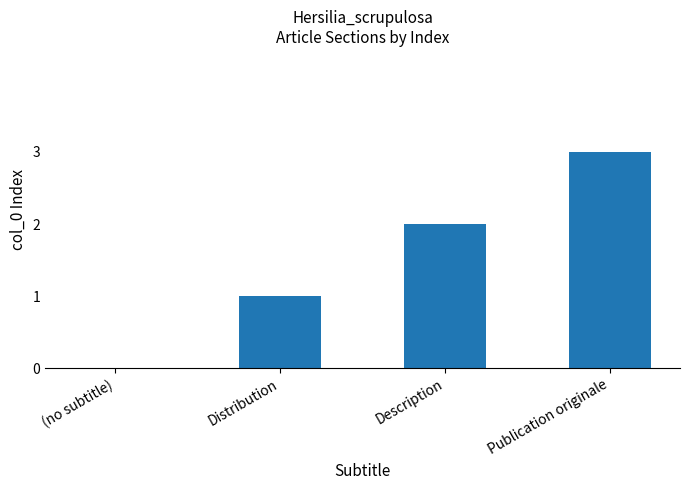

True or false: the data shows 5 at Publication originale.

False